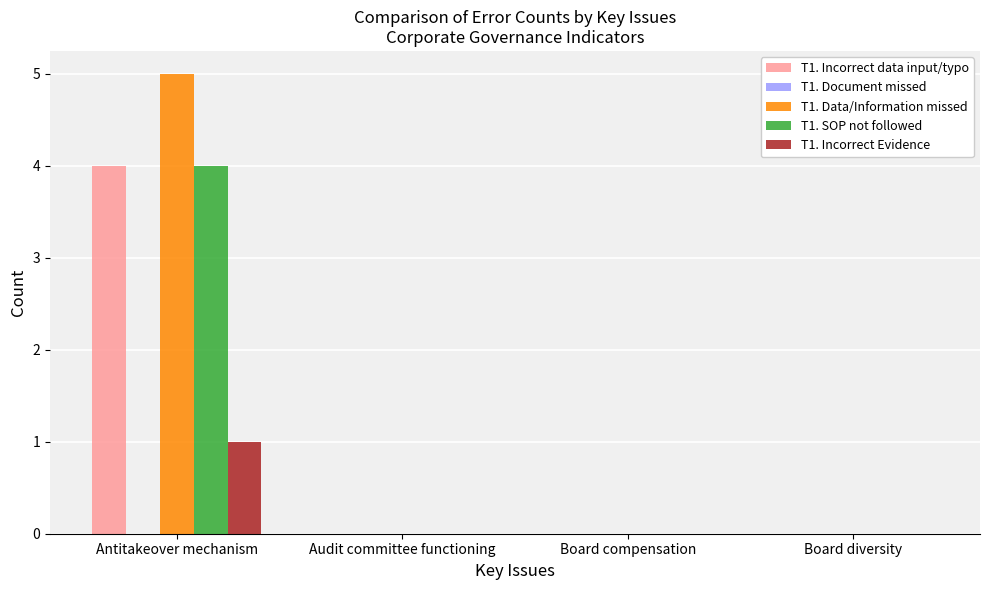

The T1. Incorrect data input/typo series shows 5 at Antitakeover mechanism. True or false?

False